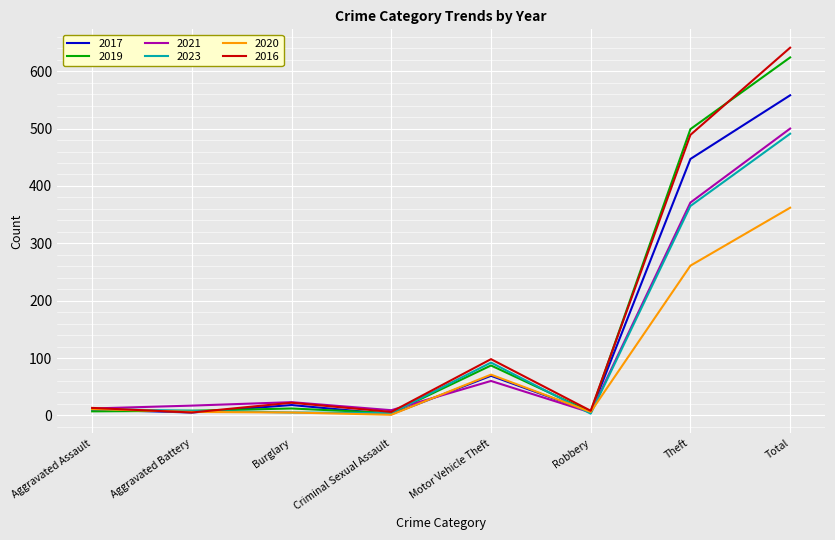

Which series has the widest spread of values?

2016